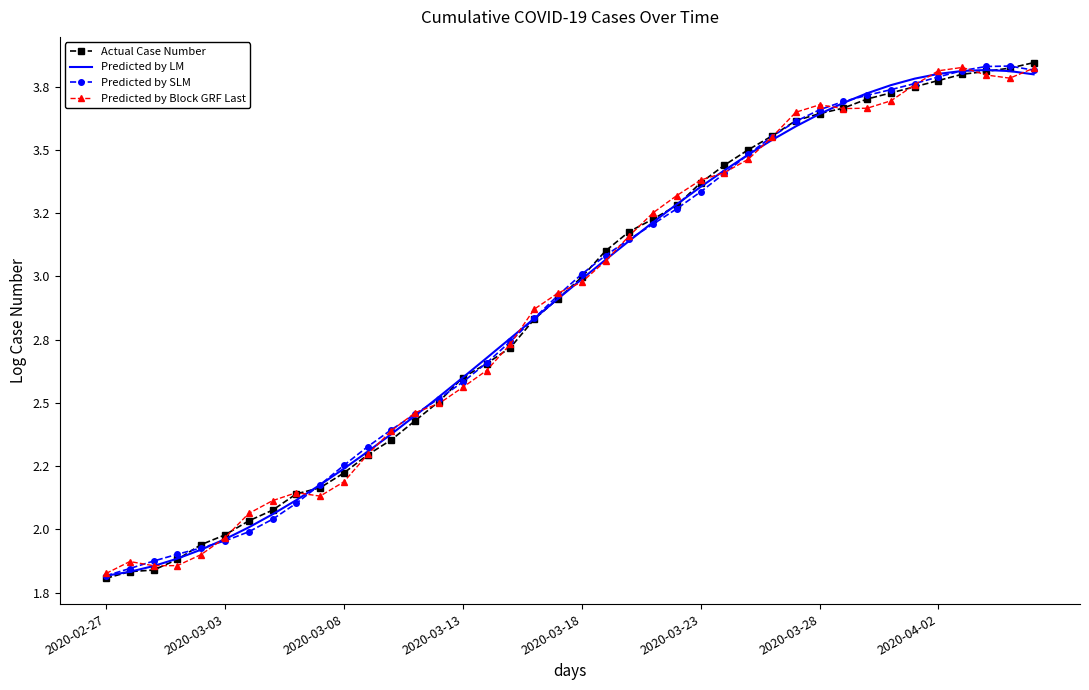

What are all the series names shown in the legend?

Actual Case Number, Predicted by LM, Predicted by SLM, Predicted by Block GRF Last